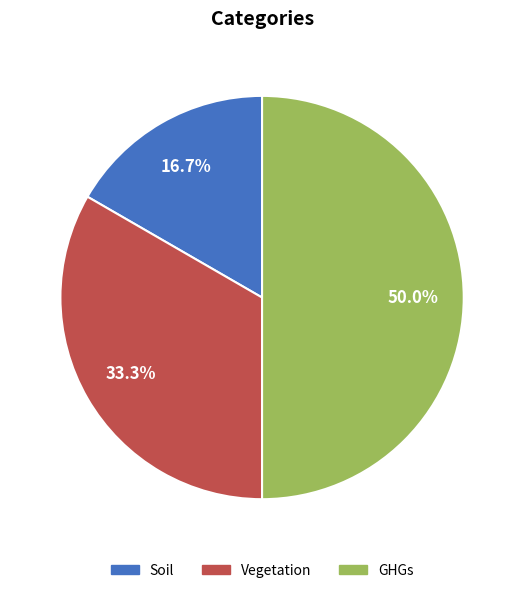

Is it true that GHGs is 50% of the pie?

True